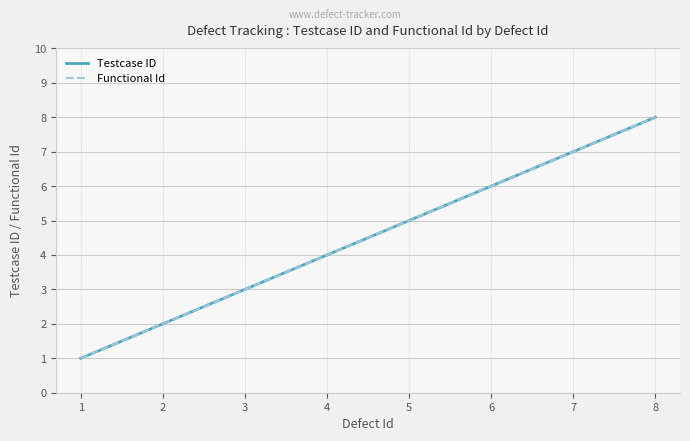

Is this an area chart (filled region under the line)?

No